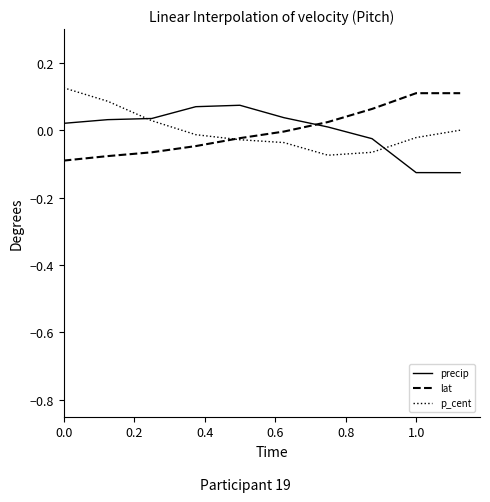

True or false: precip and lat intersect in this chart.

True